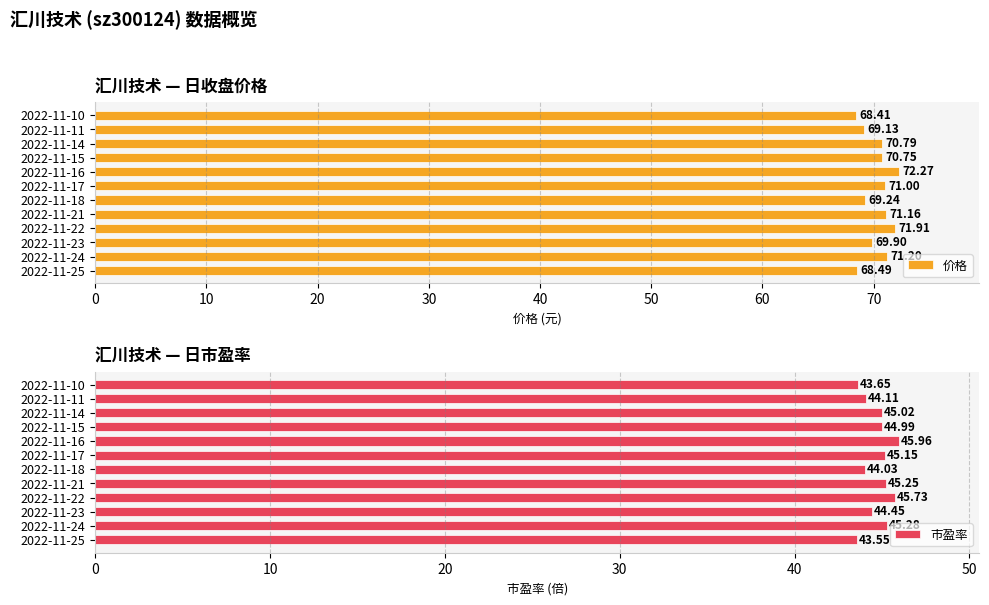

The 价格 series shows 32.1 at 2022-11-16. True or false?

False